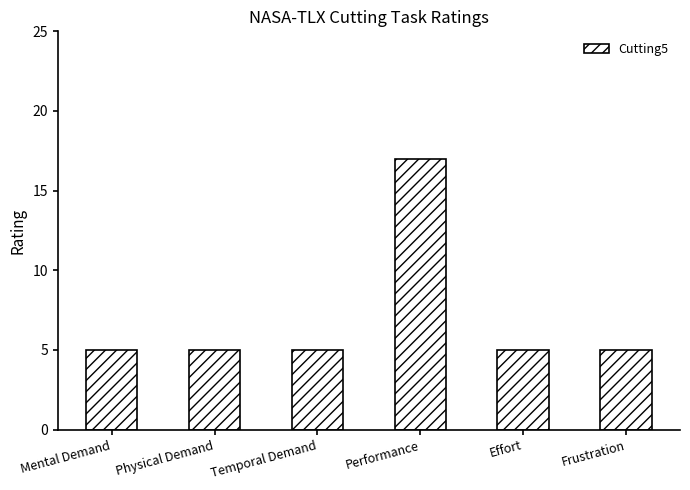

What is the sum of the values at Frustration and Physical Demand?

10